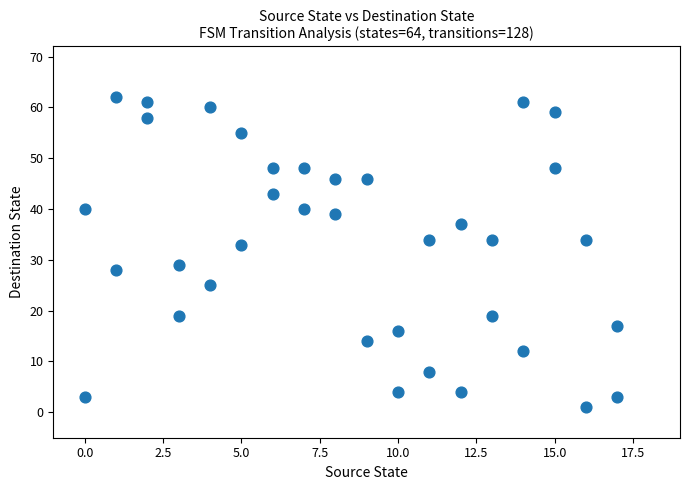

What is the range of X values (max minus min)?

17